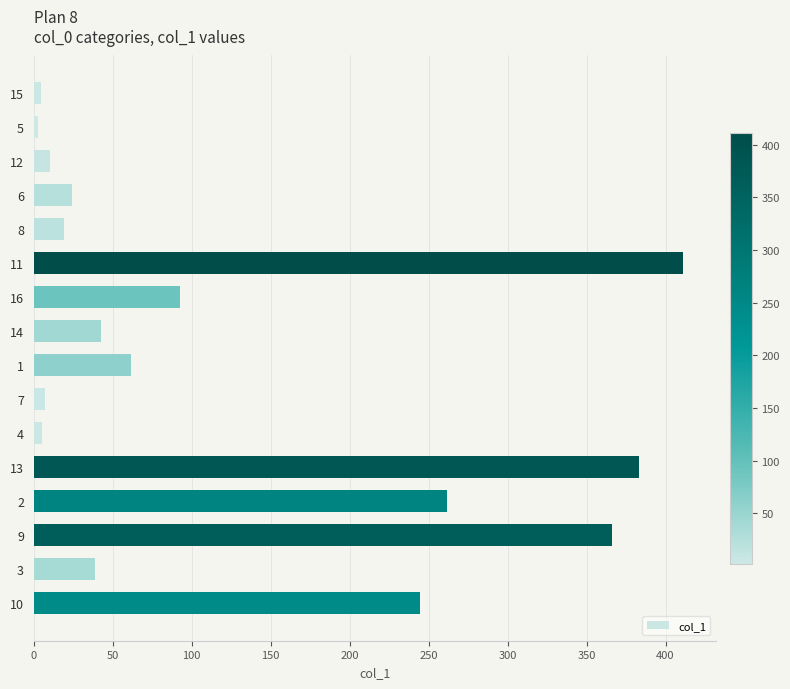

What is the change in value from 16 to 13?

+291.0